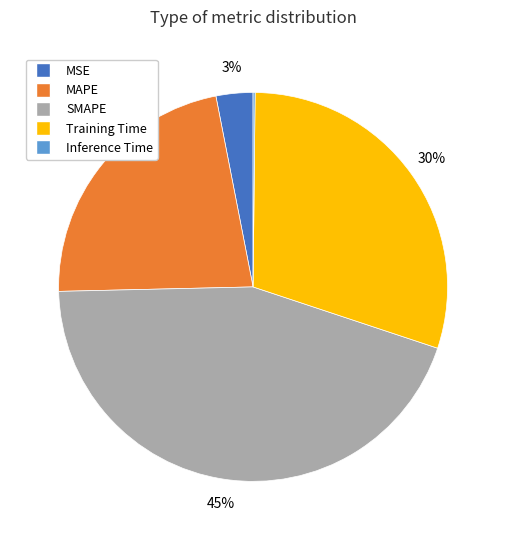

The SMAPE slice represents 45% of the pie. True or false?

True